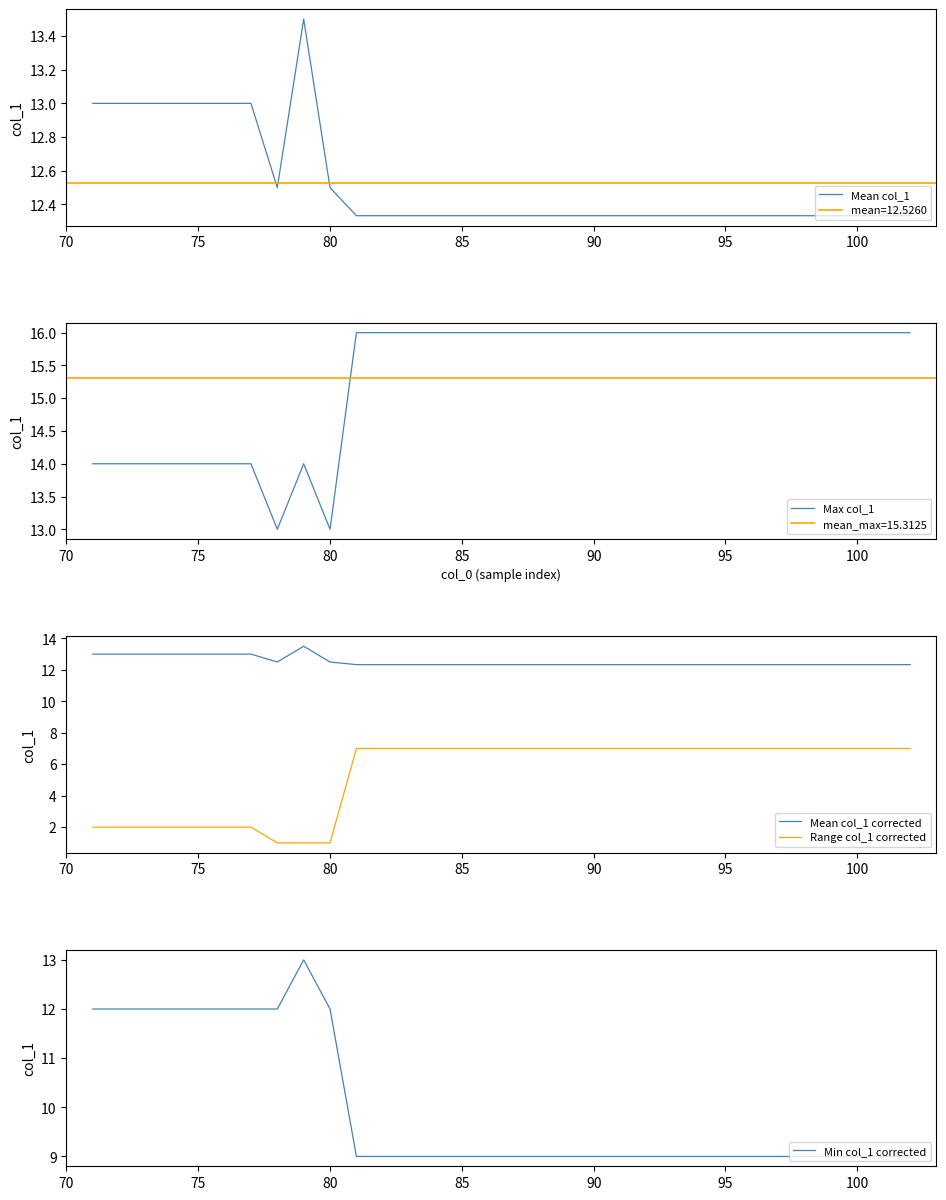

What is the difference between the maximum and minimum values in the Mean col_1 corrected series?

1.2